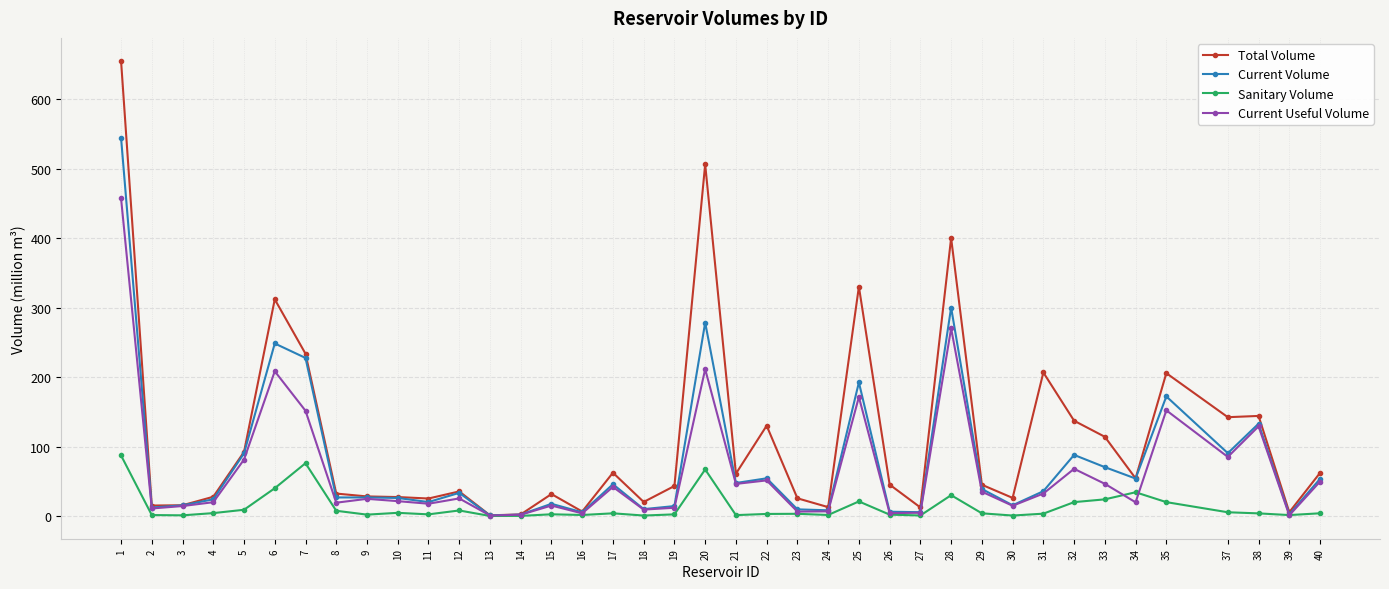

What is the difference between the second highest and minimum values in the Sanitary Volume series?

75.9